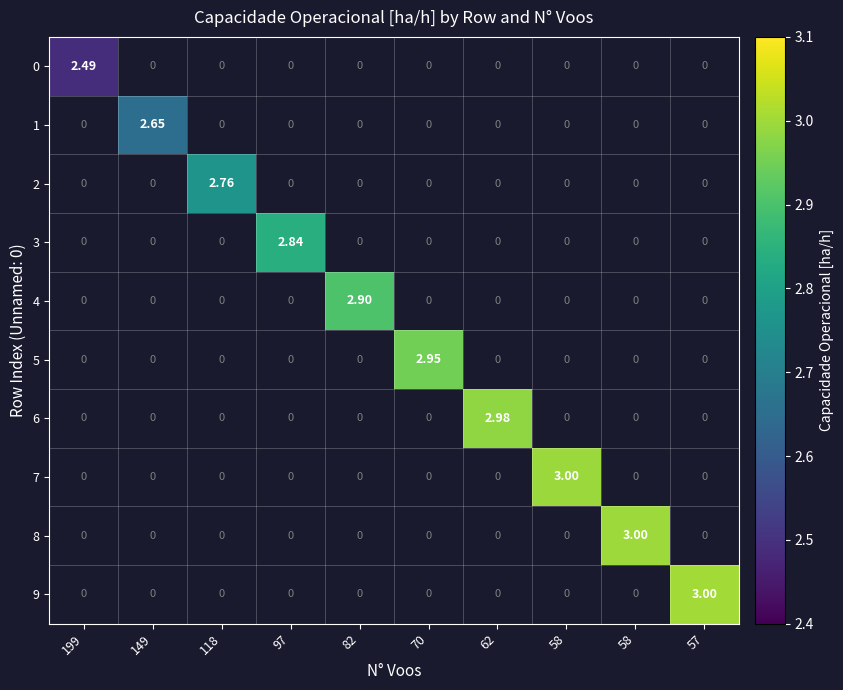

How many data points does each series have?

10